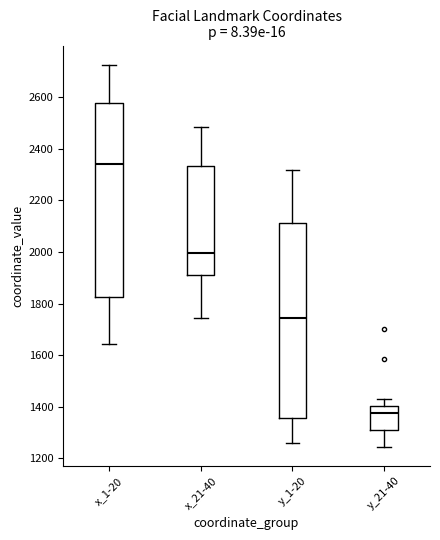

Where does the median line of the box for x_21-40 sit on the y-axis? The values are not printed on the chart, so give them approximately, as read against the axis.

2000